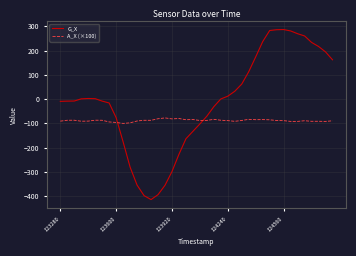

How many intersections are there between G_X and A_X (×100)?

2